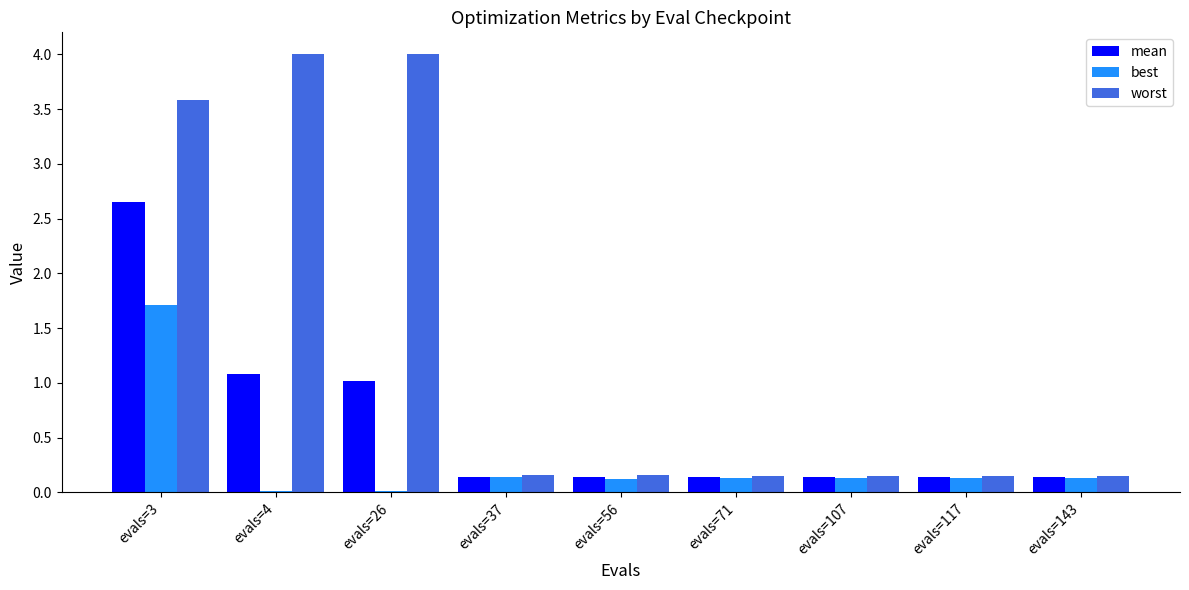

What is the total value across all series at evals=3?

7.9